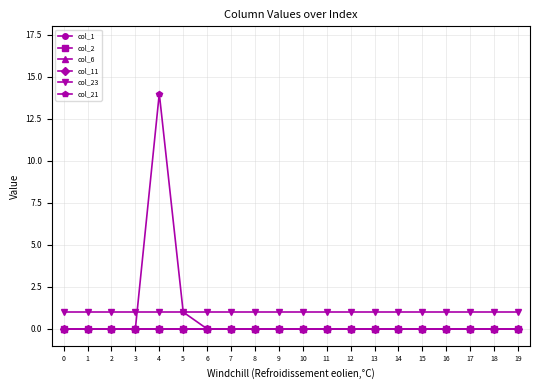

Where is the first local maximum for col_21?

4